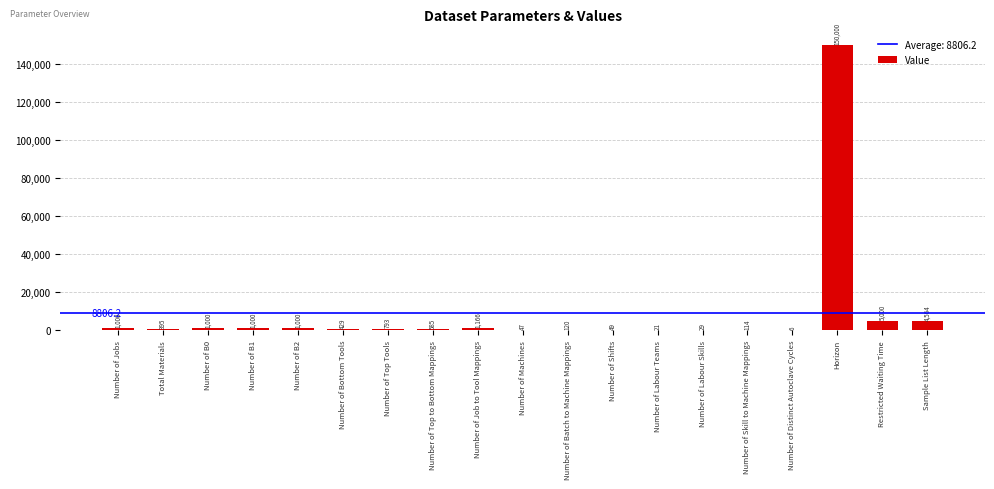

Which category has the highest value across all series?

Horizon